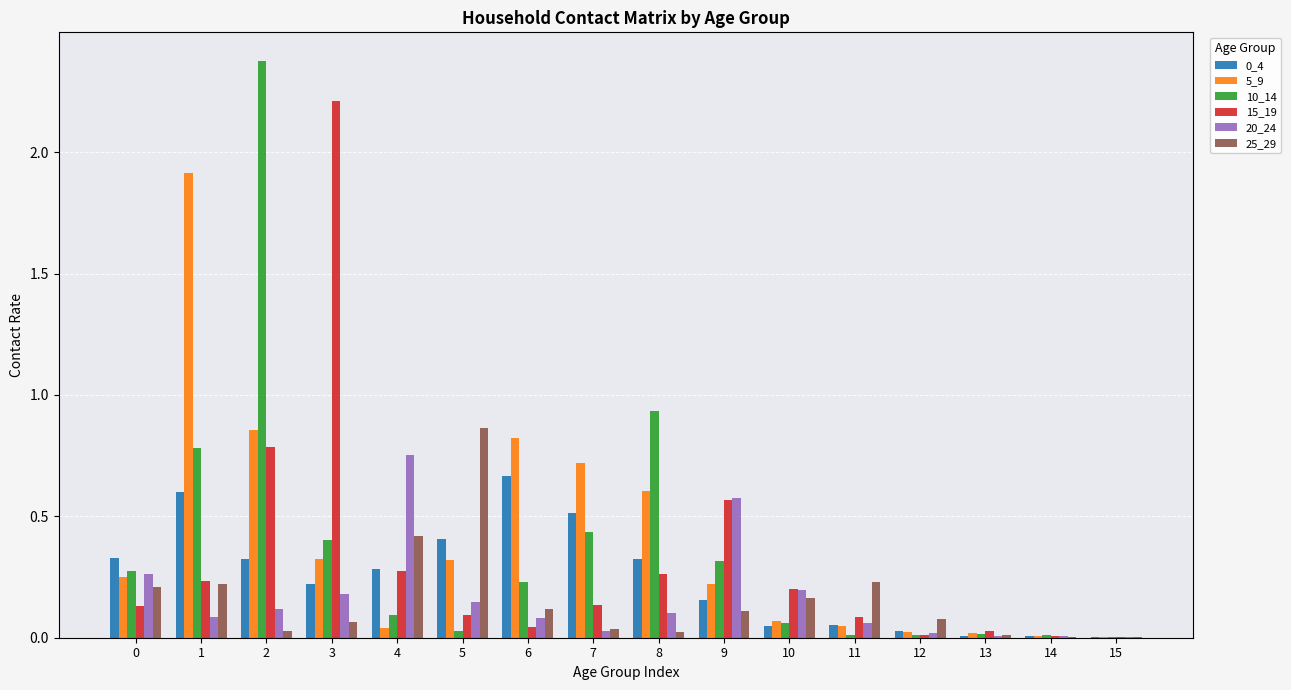

Is it true that 5_9 equals 0.1 at 3?

False